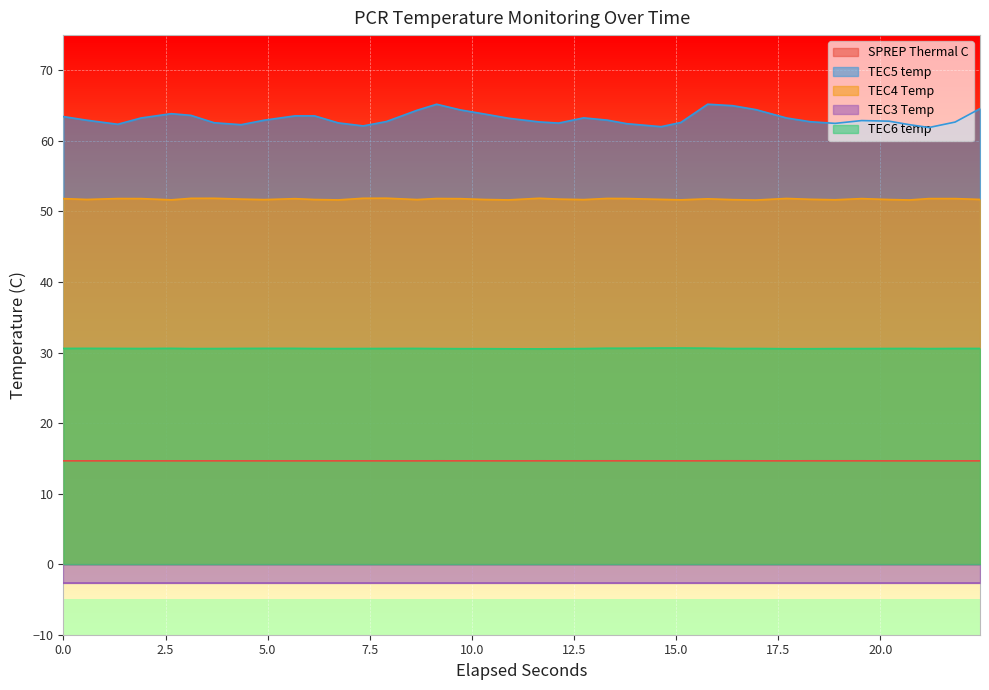

What is the minimum value for TEC6 temp?

30.5